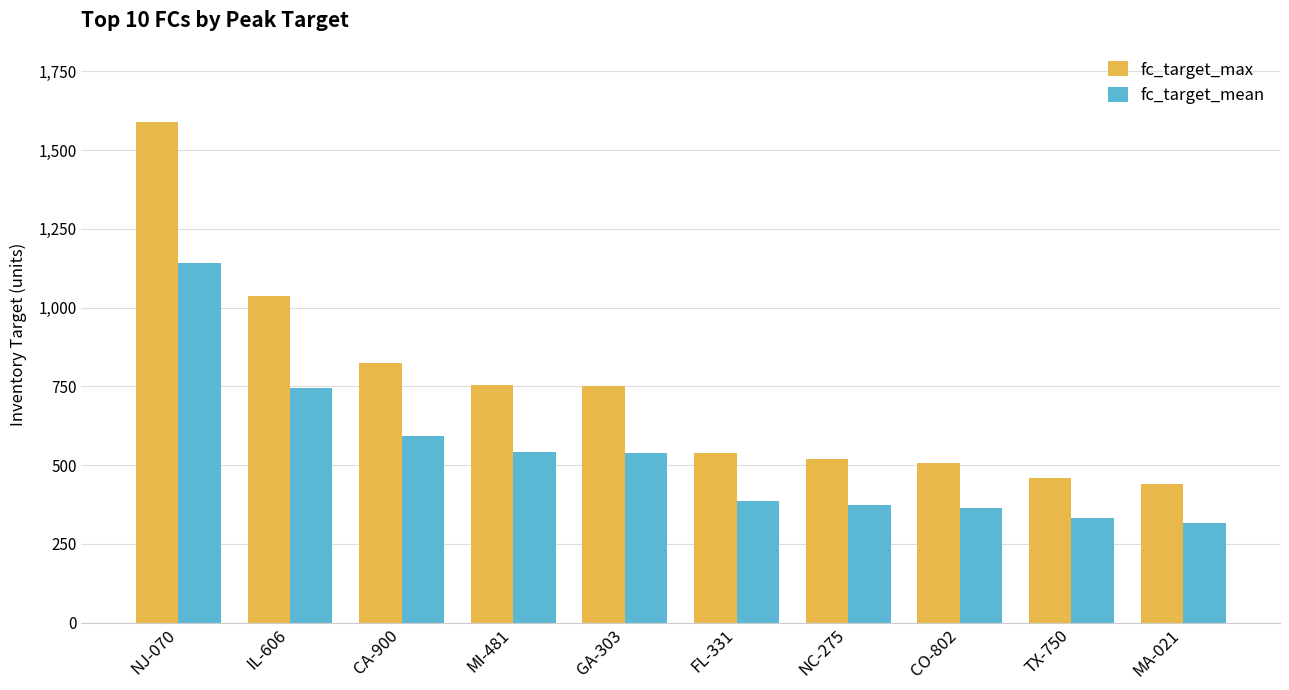

List the series in order of their overall mean, highest first.

fc_target_max, fc_target_mean